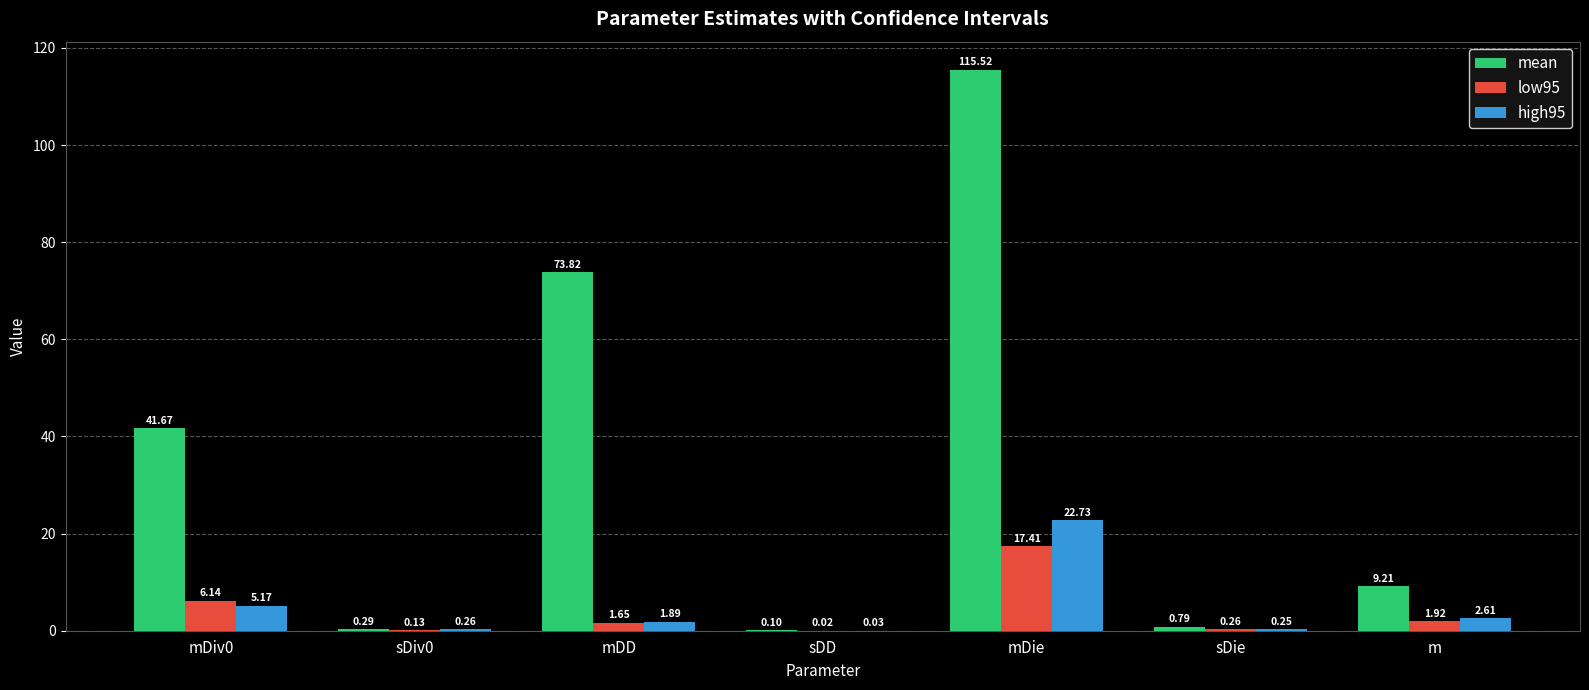

What is the maximum value shown in the chart?

115.5